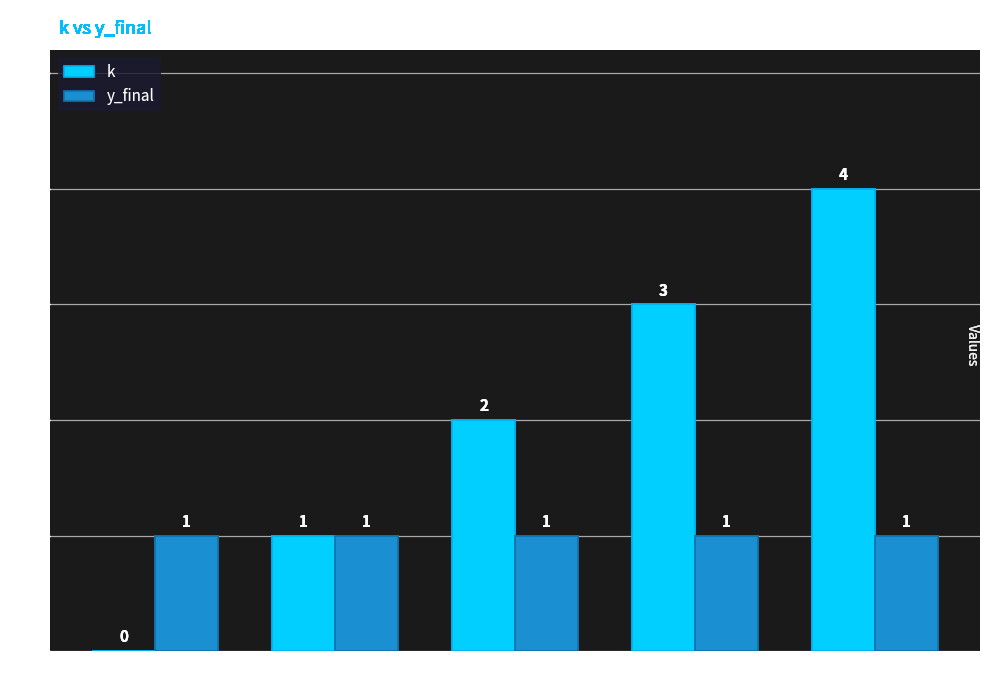

Reading right to left, what are all the values shown in this chart?

k: 4	3	2	1	0
y_final: 1	1	1	1	1